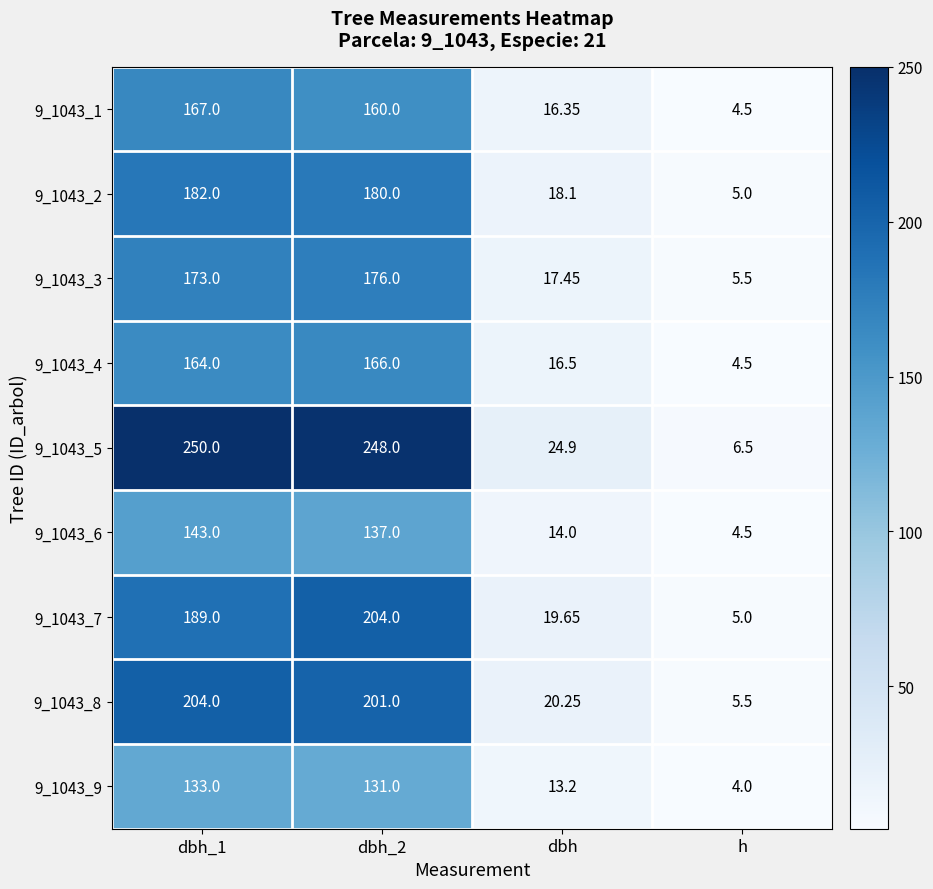

How many data points in 9_1043_8 are less than 201?

2